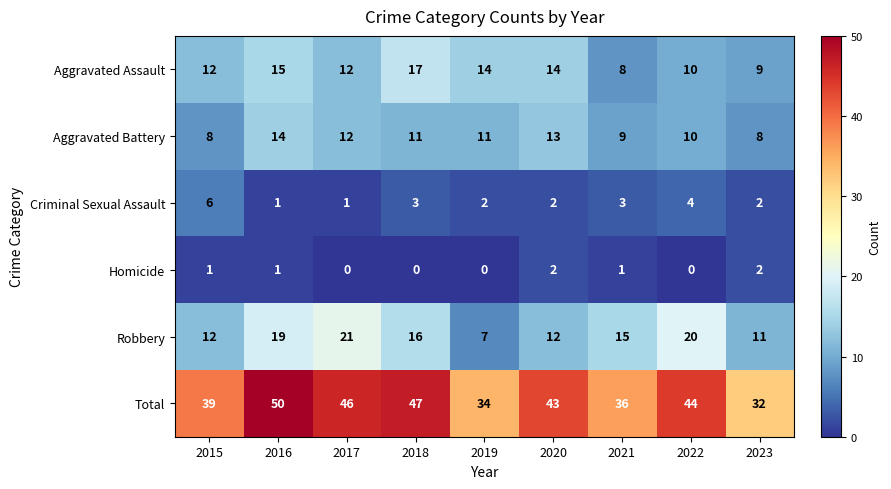

What is the total value across all series at 2017?

92